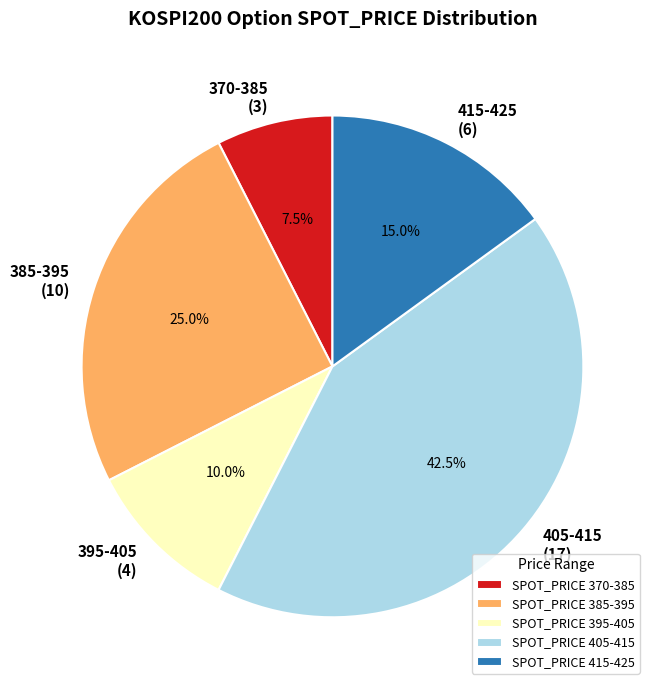

How much of the chart is everything except 385-395?

75.0%